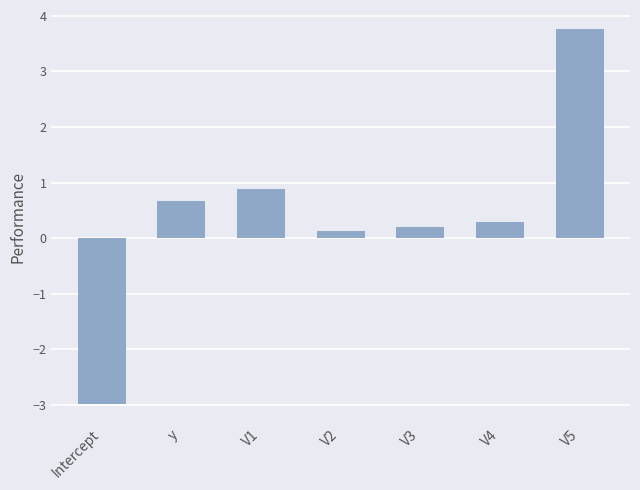

Reading left to right, list all the values displayed in this chart.

-3.0	0.7	0.9	0.1	0.2	0.3	3.8